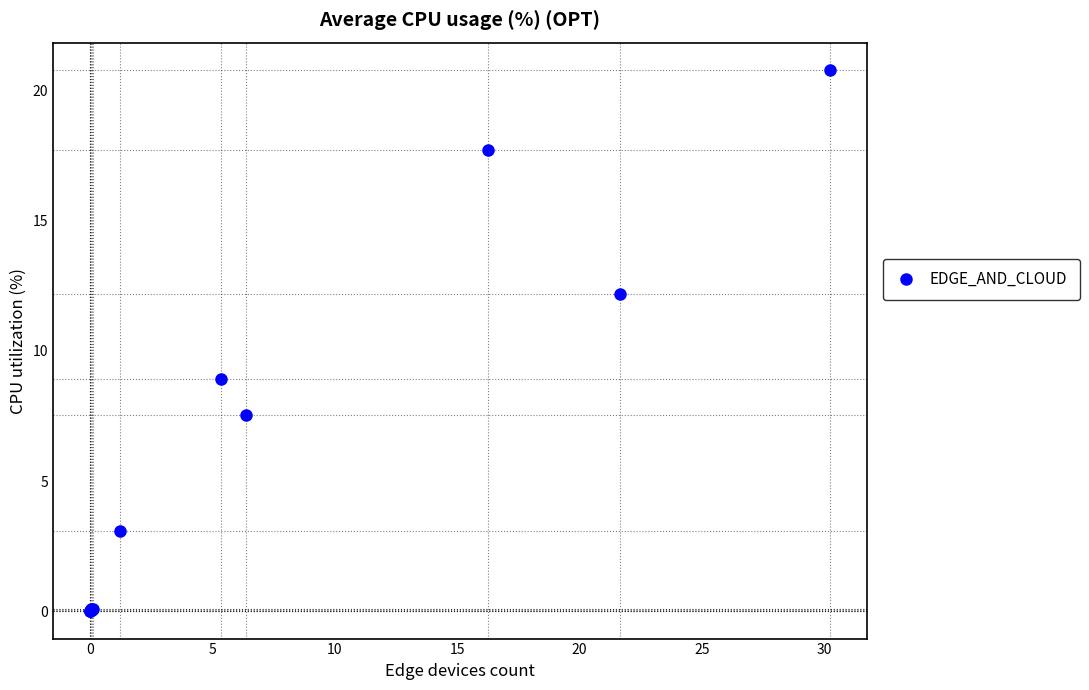

What Y value in the scatter plot is closest to 10?

8.9